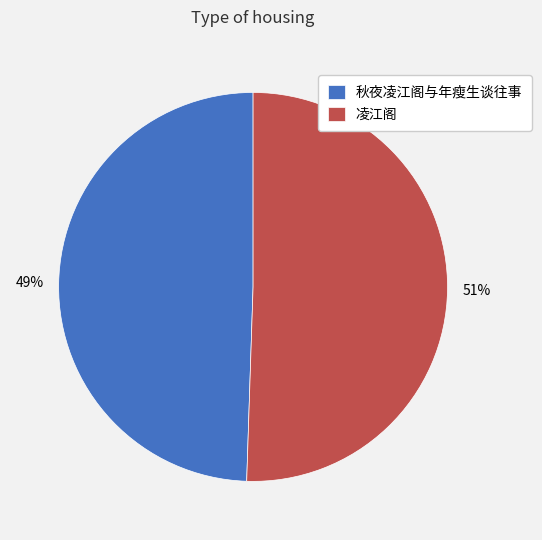

What is the largest slice in the pie chart?

凌江阁